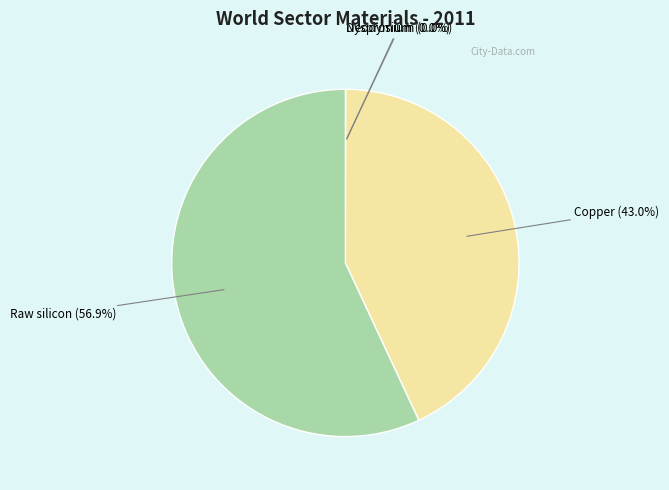

Does any single category account for the majority?

Yes